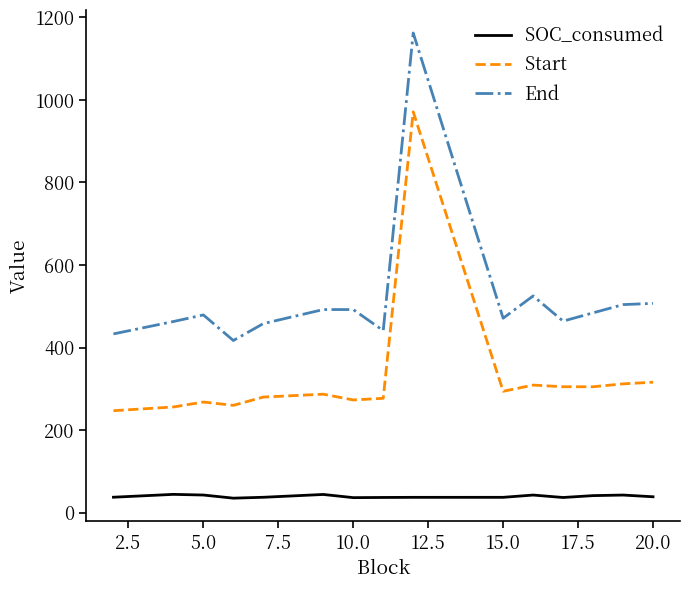

True or false: Start and SOC_consumed cross at least once.

False